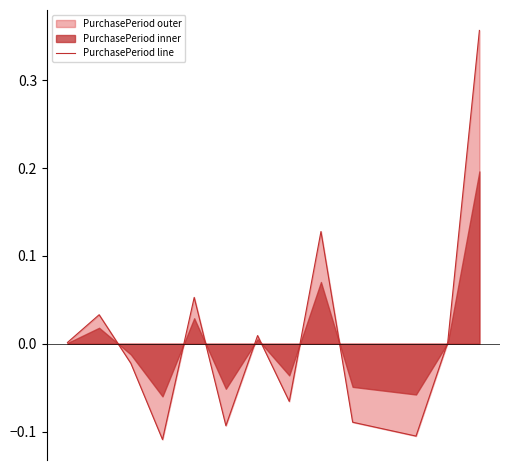

Between 11 and 1, which is larger?

1